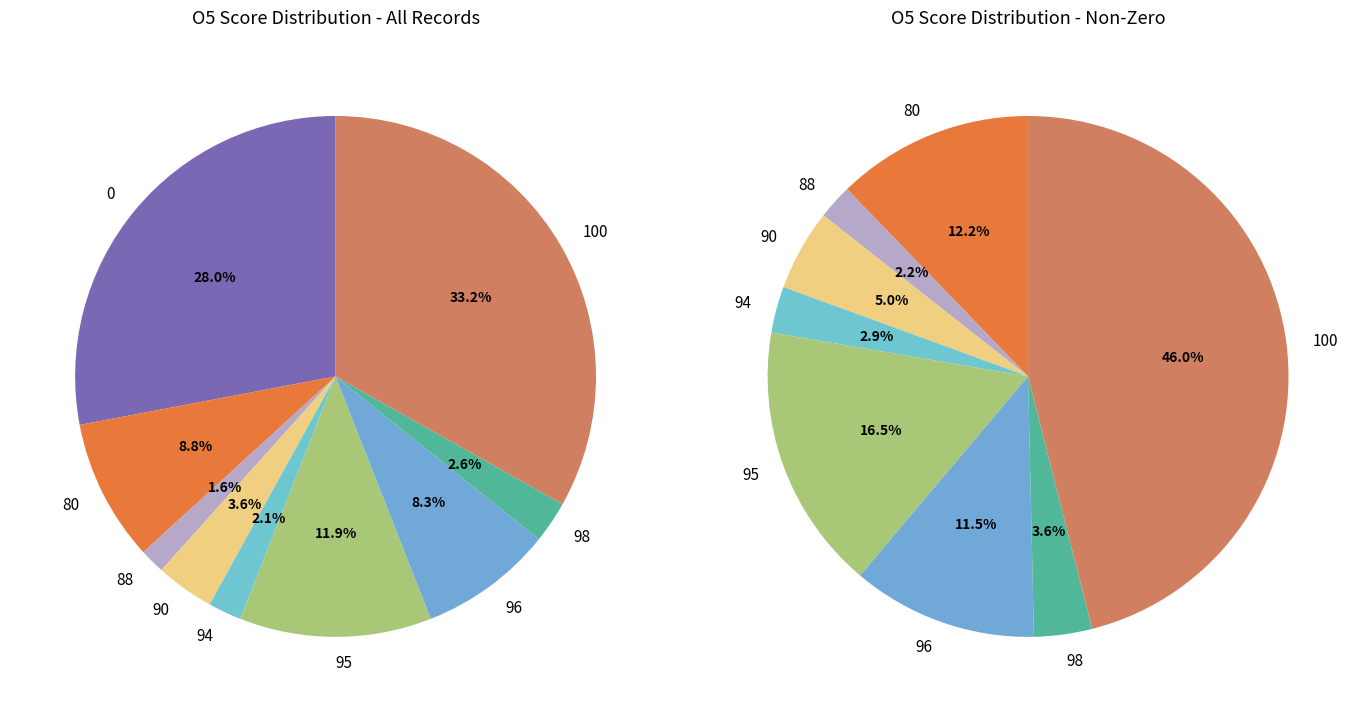

How many segments does this pie chart have?

9